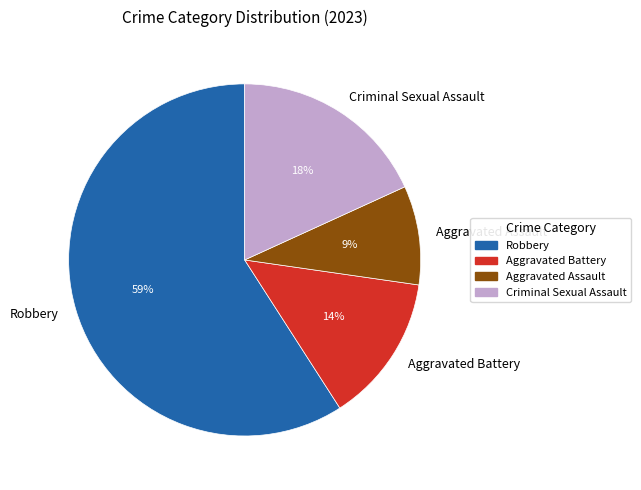

Combined, do Aggravated Assault and Robbery account for over 50%?

Yes